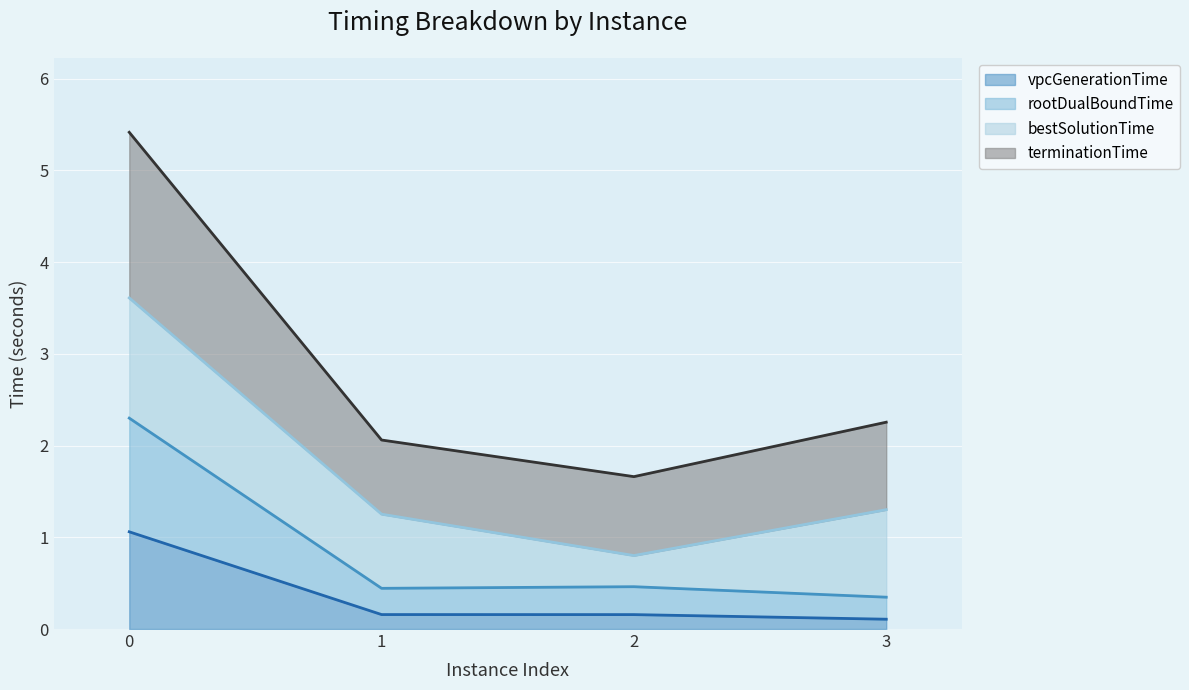

Is it true that terminationTime equals 3.6 at 0?

False